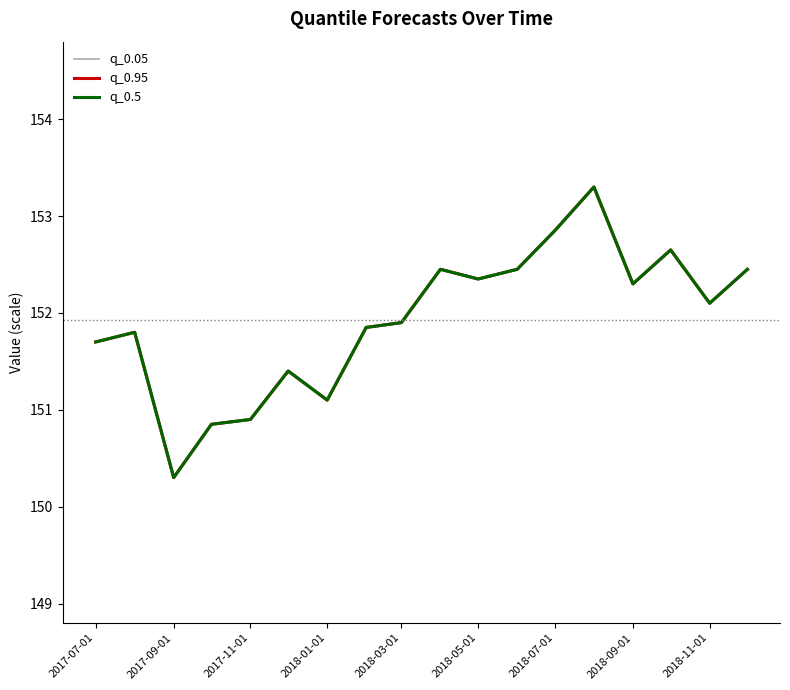

Is this an area chart (filled region under the line)?

No